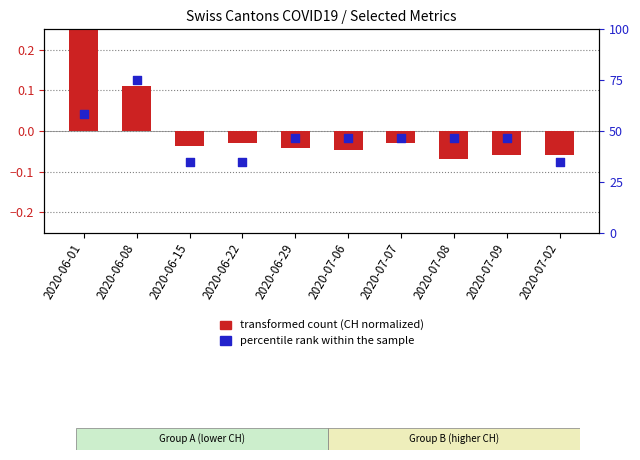

Which series contains the highest Y value?

percentile rank within the sample